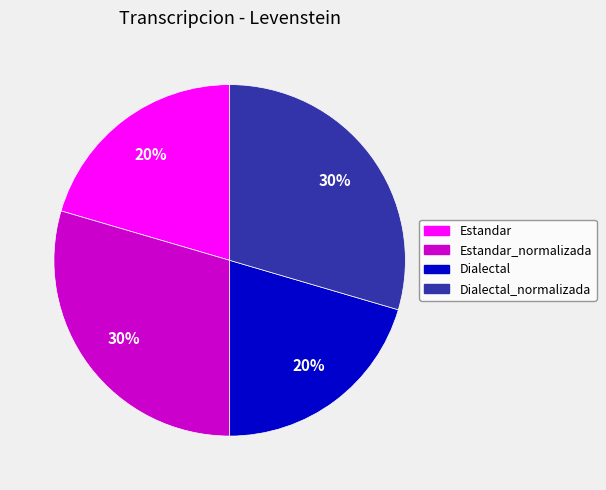

To the nearest percent, what is the average slice percentage?

25%